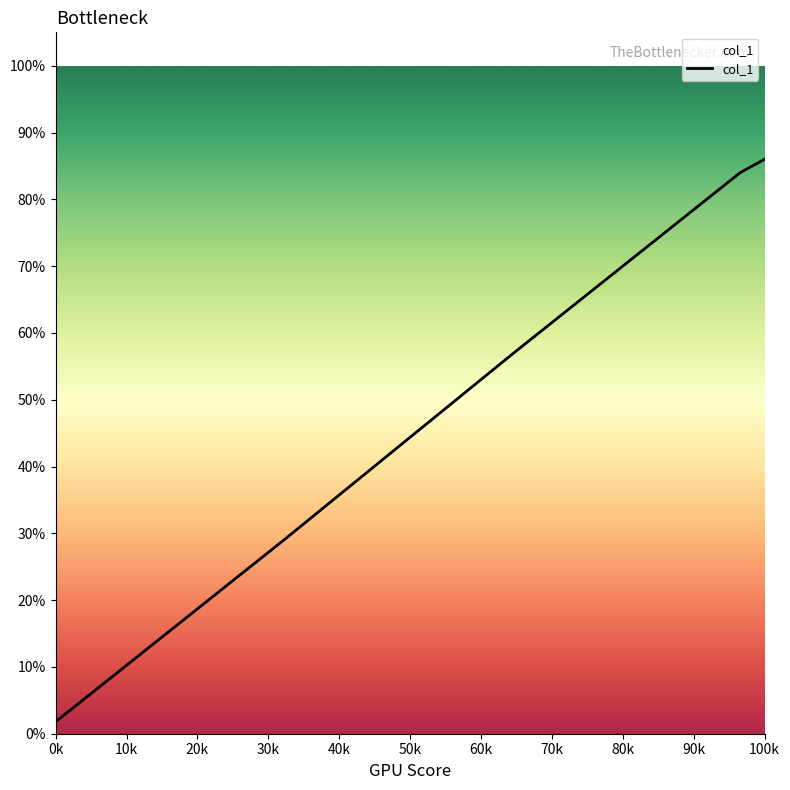

Does the chart have visible grid lines?

No